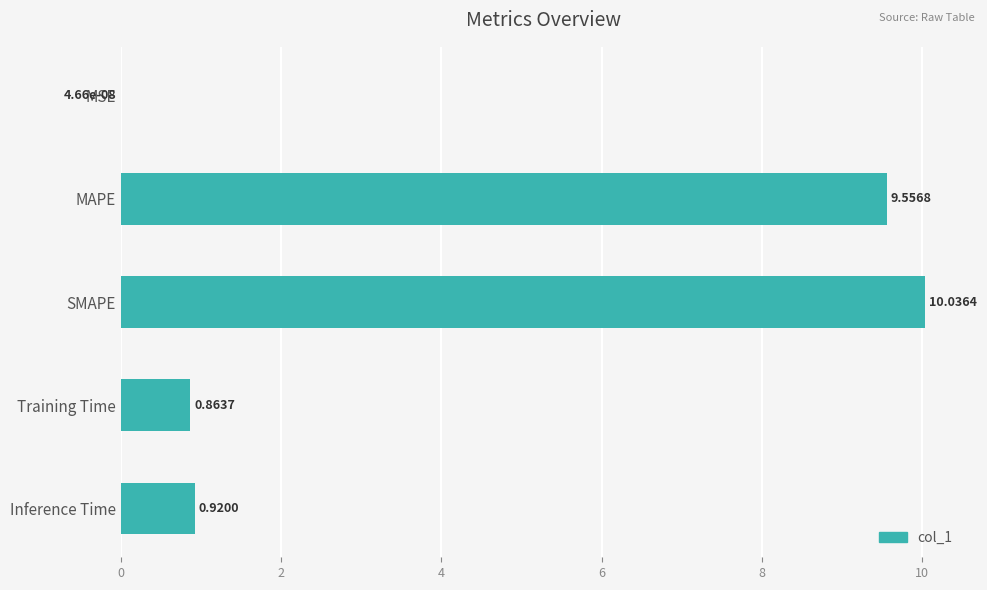

What is the sum of the values at SMAPE and MAPE?

19.6